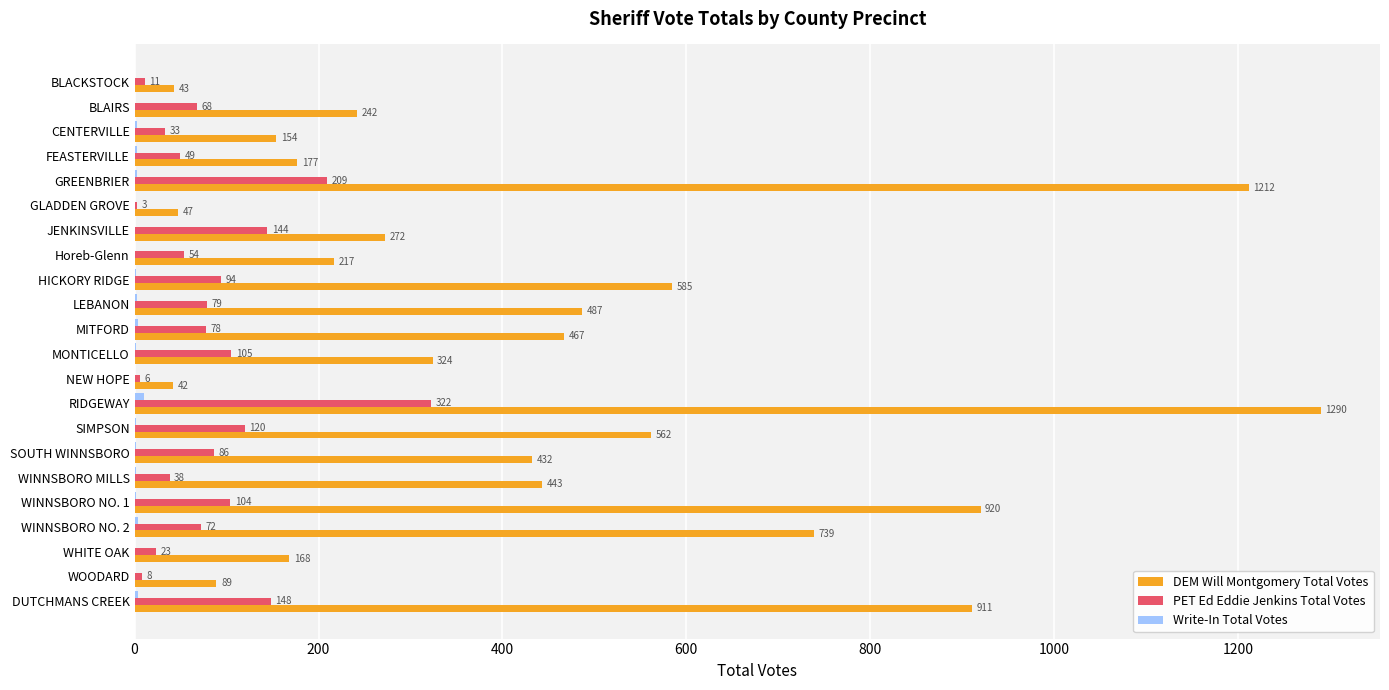

Which category has the highest value in the DEM Will Montgomery Total Votes series?

RIDGEWAY